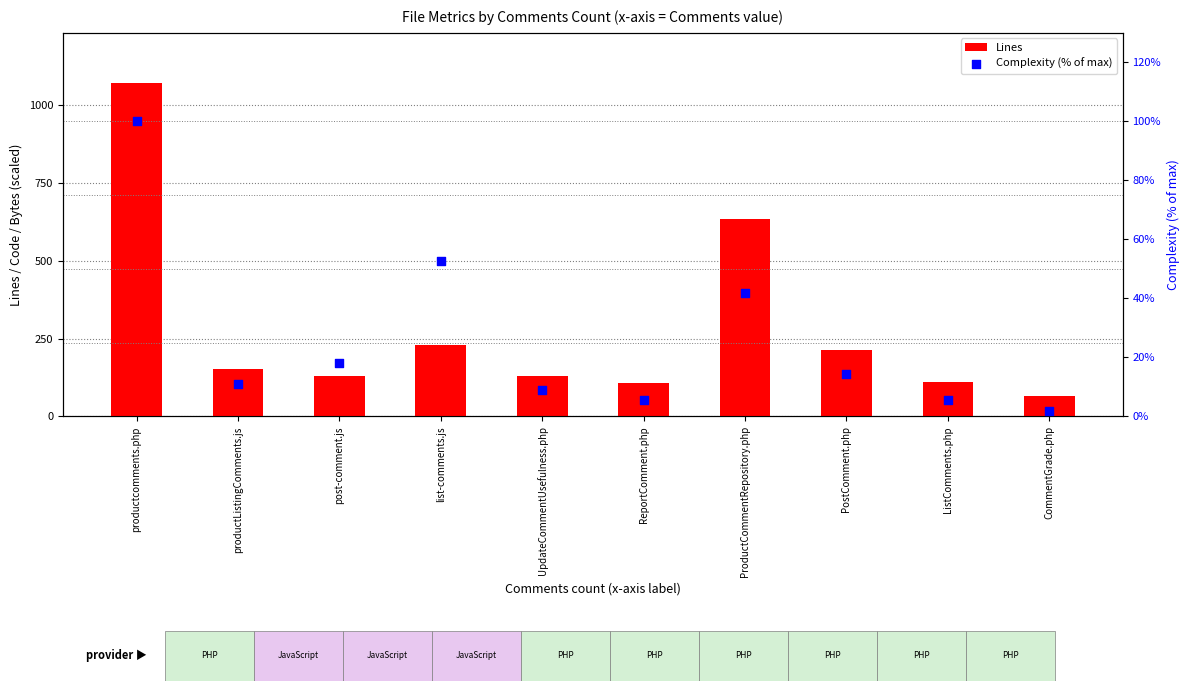

What is the total value across all series at UpdateCommentUsefulness.php?

139.1